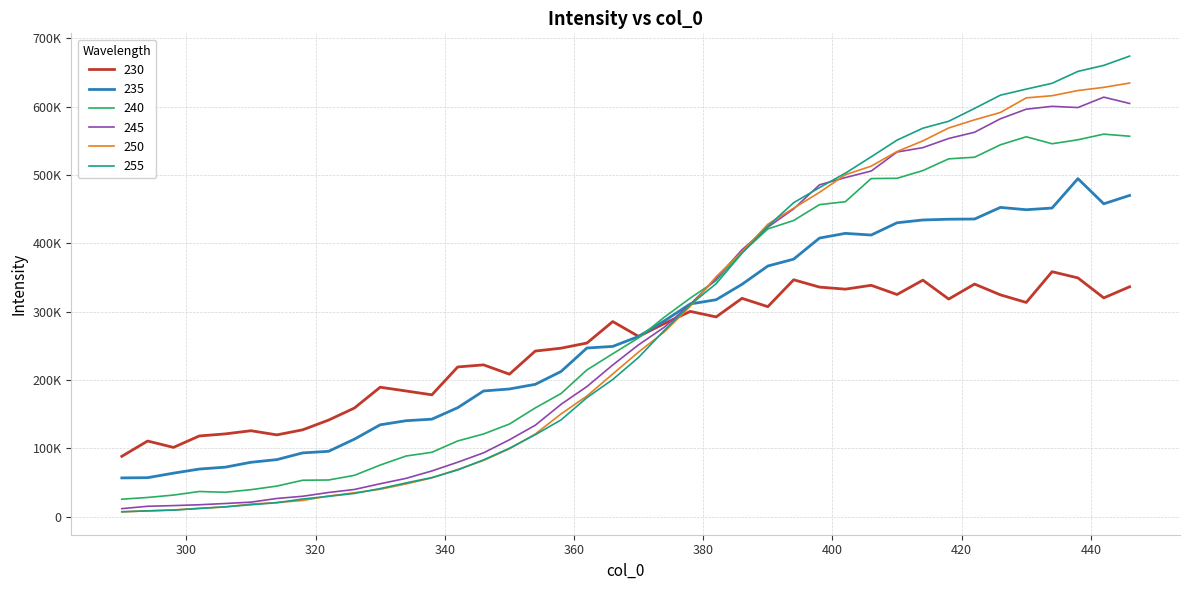

Is this an area chart (filled region under the line)?

No